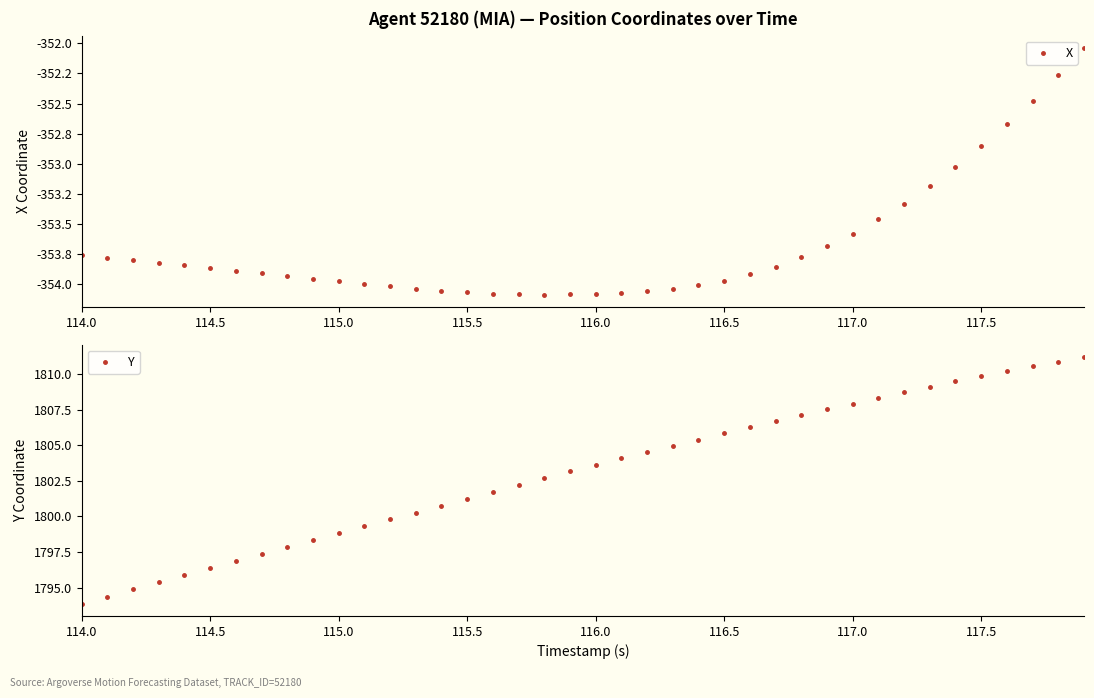

What is the value of the Y point at the 37th from the left?

1810.2